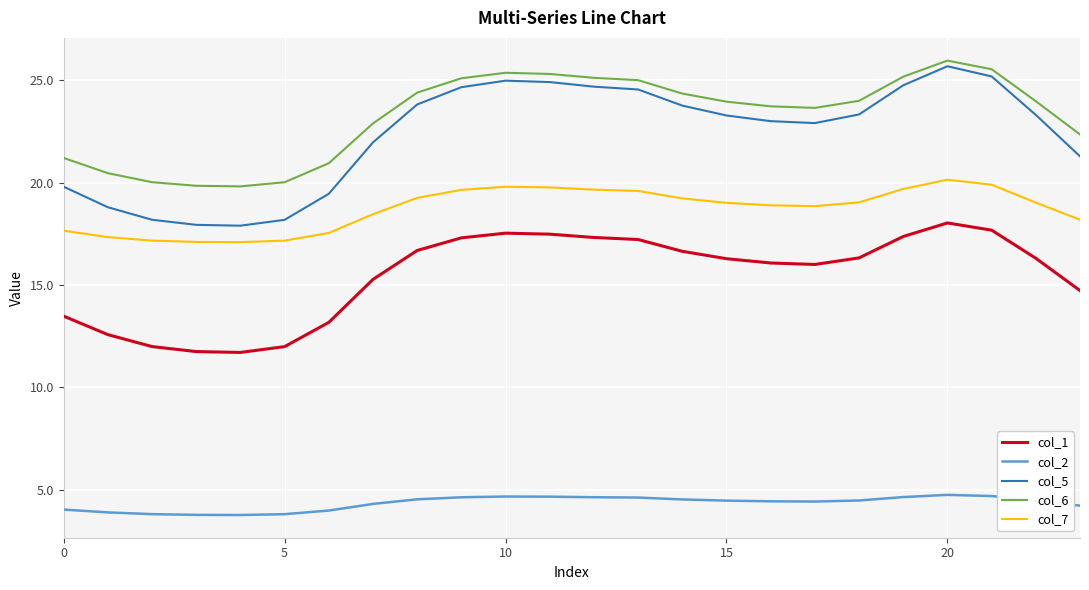

What is the difference between the maximum and minimum values in the col_1 series?

6.3